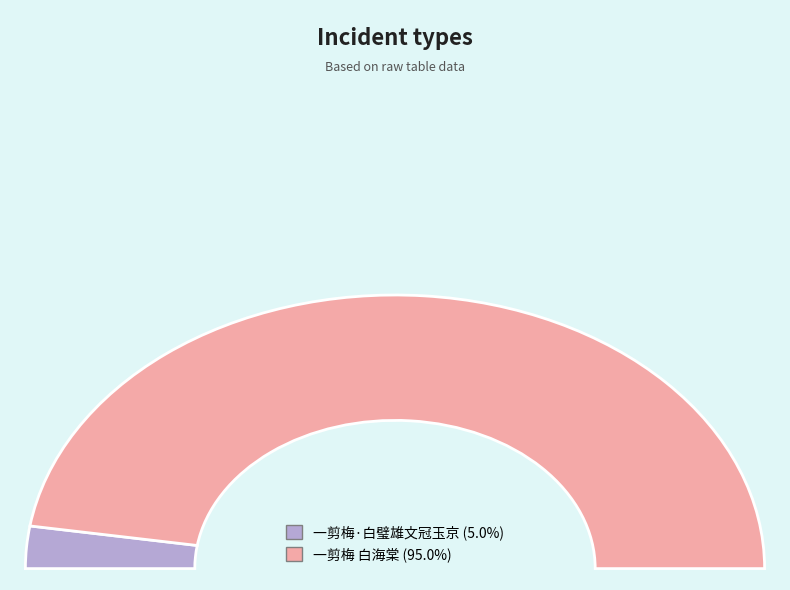

Approximately how many times larger is the value at 一剪梅 白海棠 compared to 一剪梅·白璧雄文冠玉京?

19.1